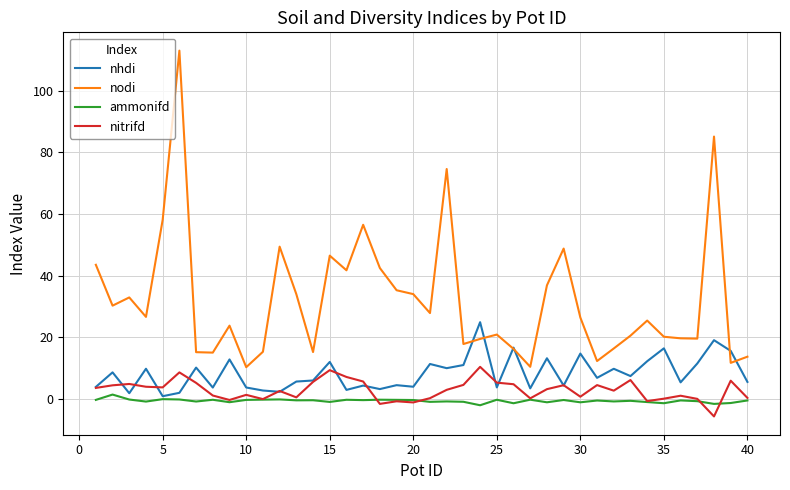

What is the highest value of the nodi series?

113.0